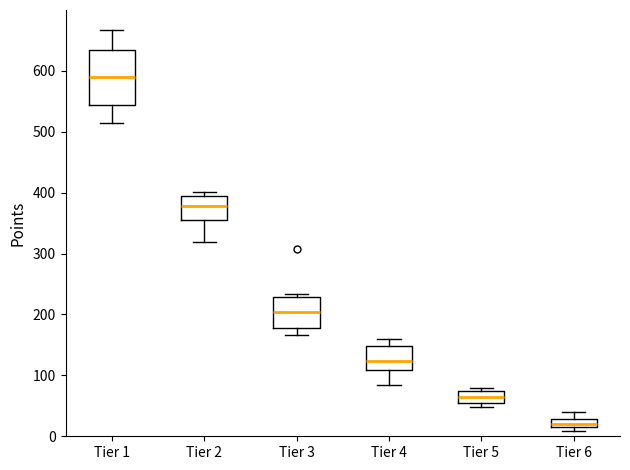

Where is the lower edge of the box for Tier 5 on the y-axis? The values are not printed on the chart, so give them approximately, as read against the axis.

50